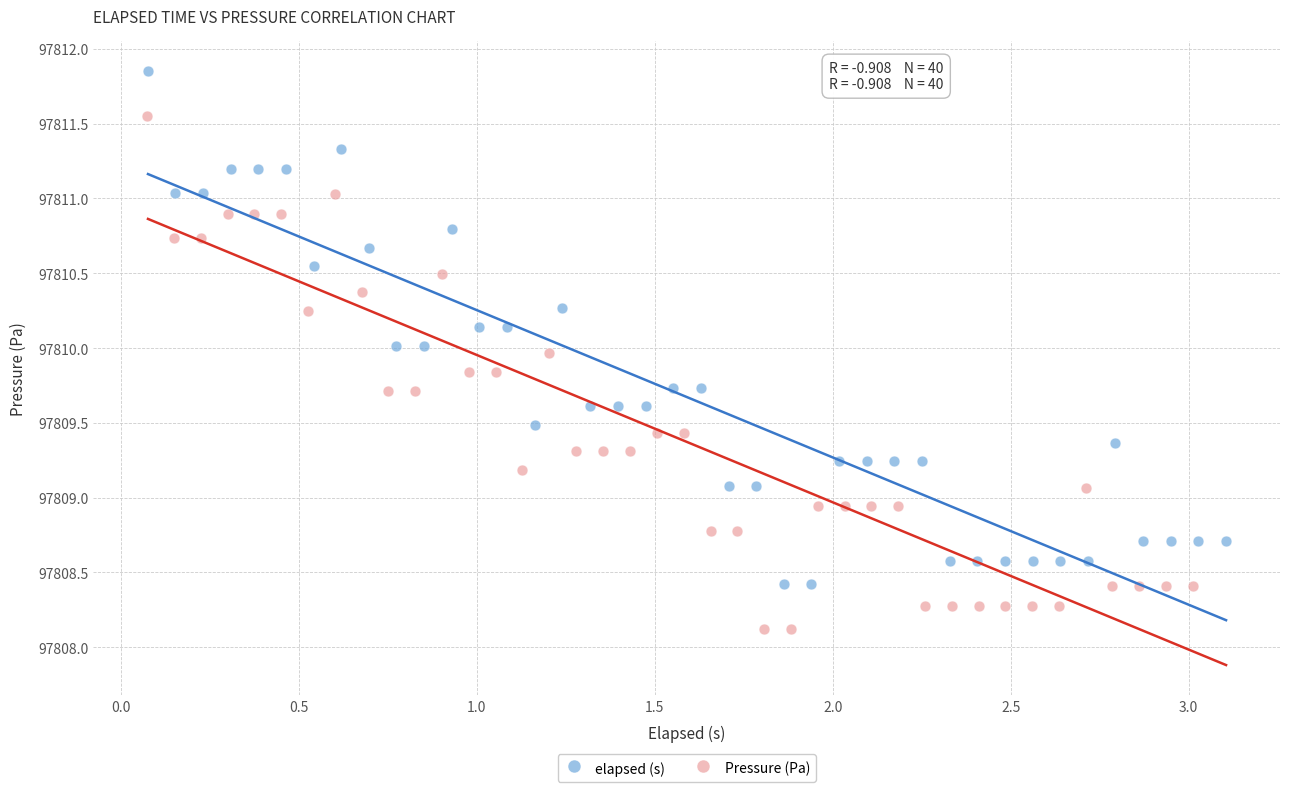

Which series contains the lowest Y value?

Pressure (Pa)